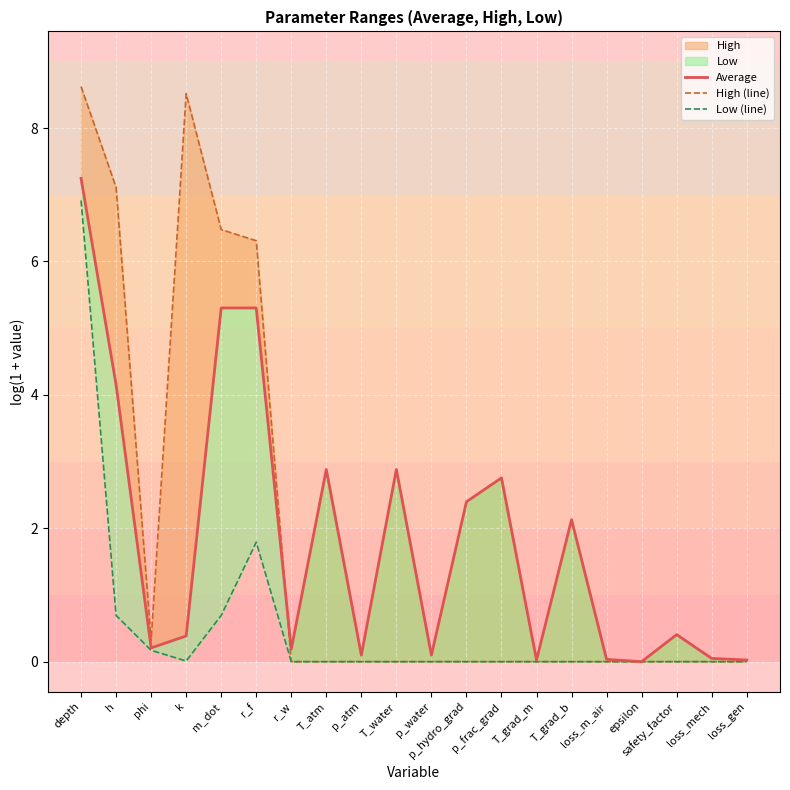

What is the label of the 14th point from the right?

r_w